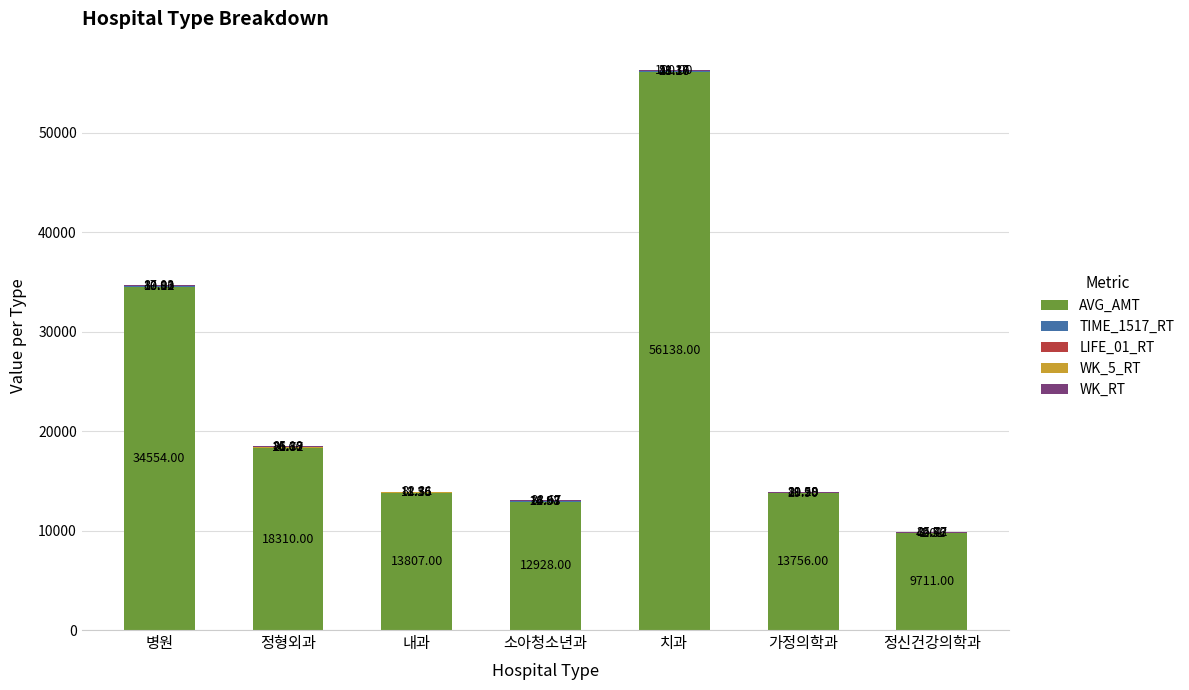

At which category is the sum across all series the highest?

치과